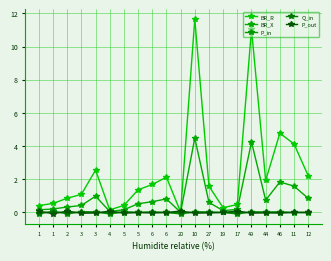

Count the number of categories in the chart.

20